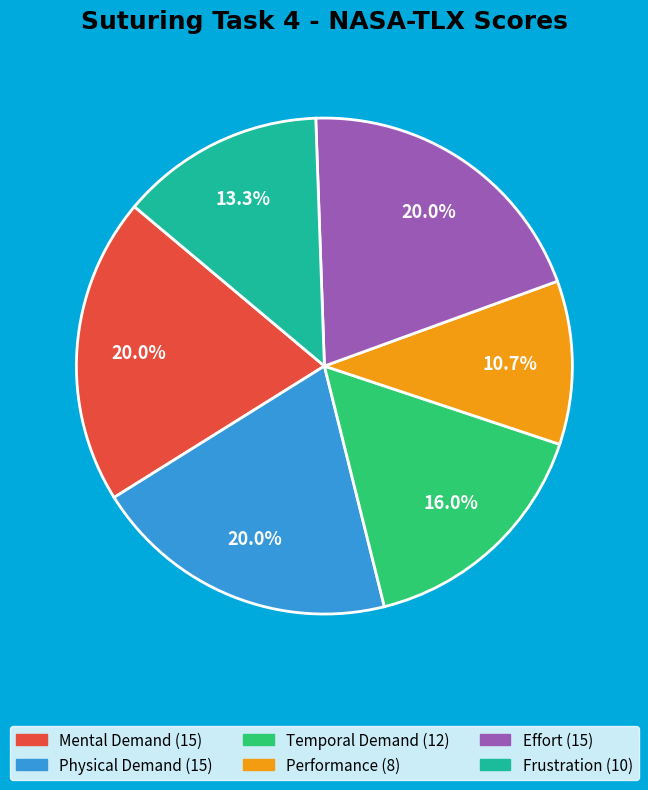

How much of the chart is everything except Physical Demand?

80.0%